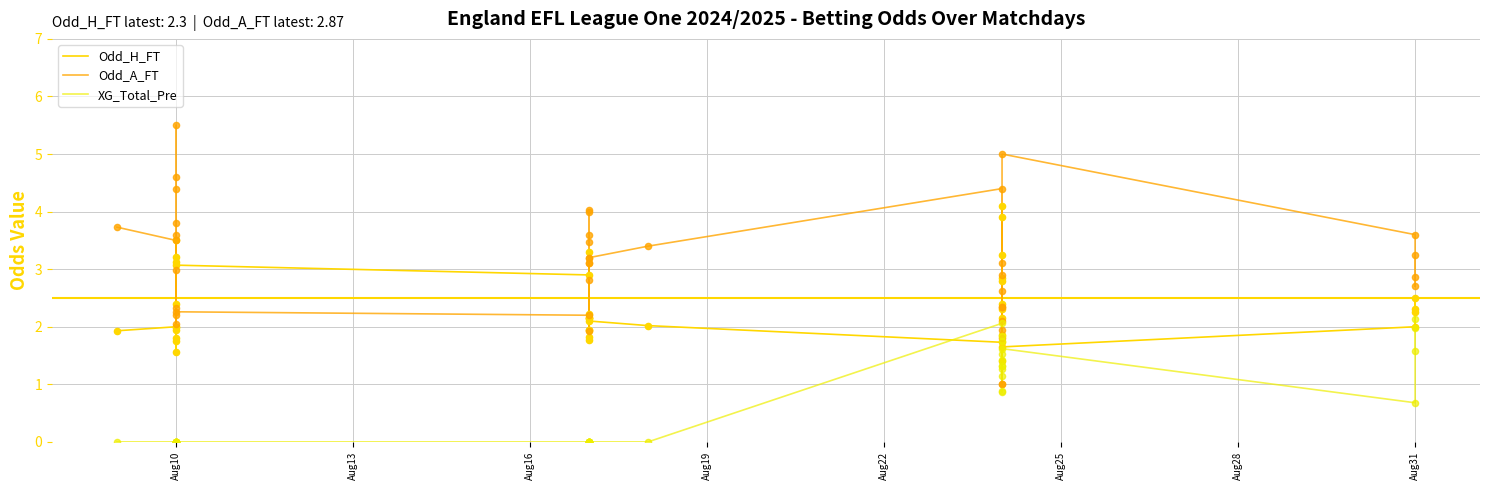

Which series has the largest Y range (max minus min)?

Odd_A_FT